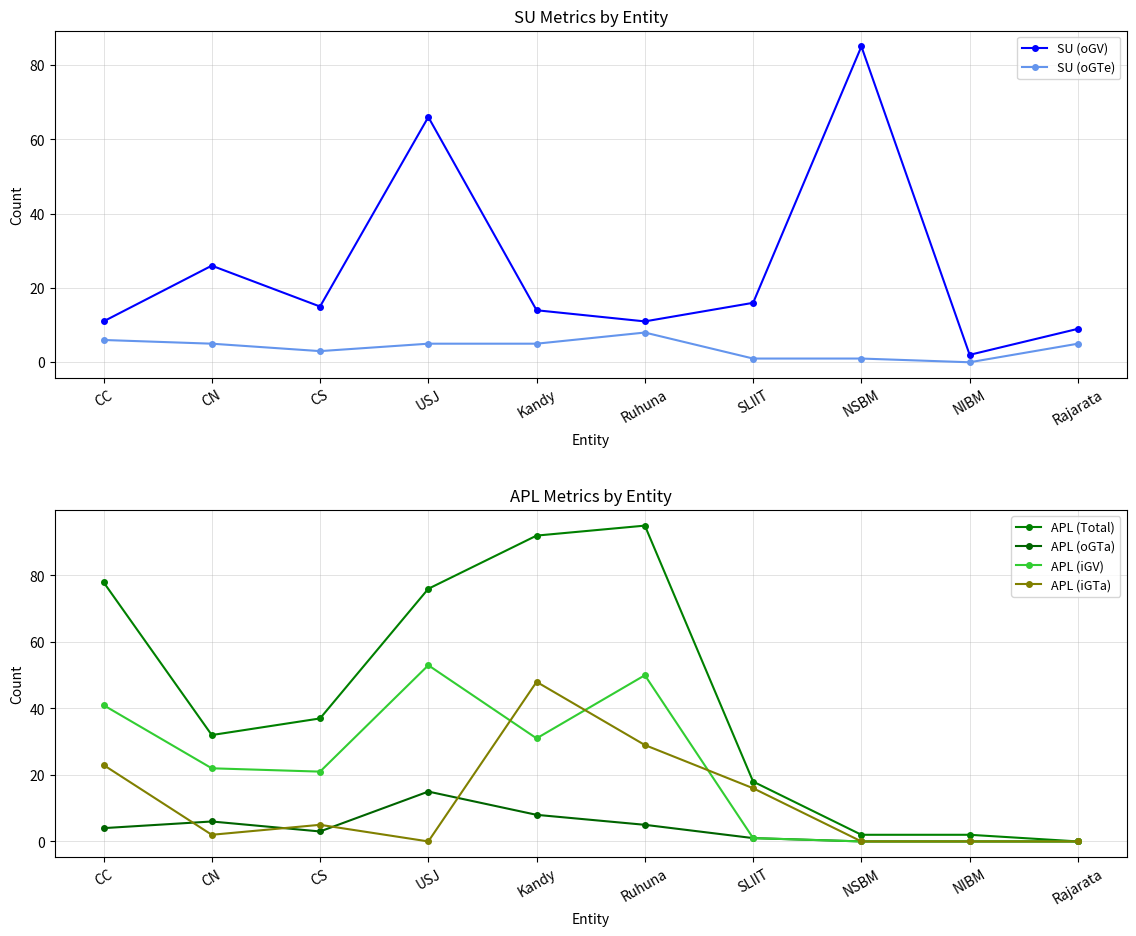

In APL (iGTa), how many points are lower than both neighbors (excluding endpoints)?

2